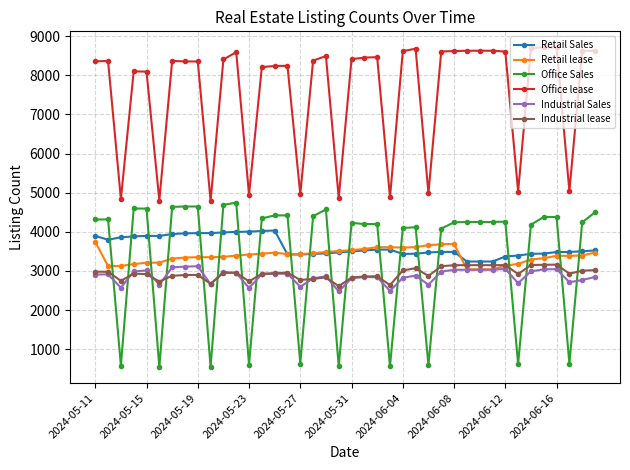

True or false: Office Sales has more than 0 interior local peaks.

True